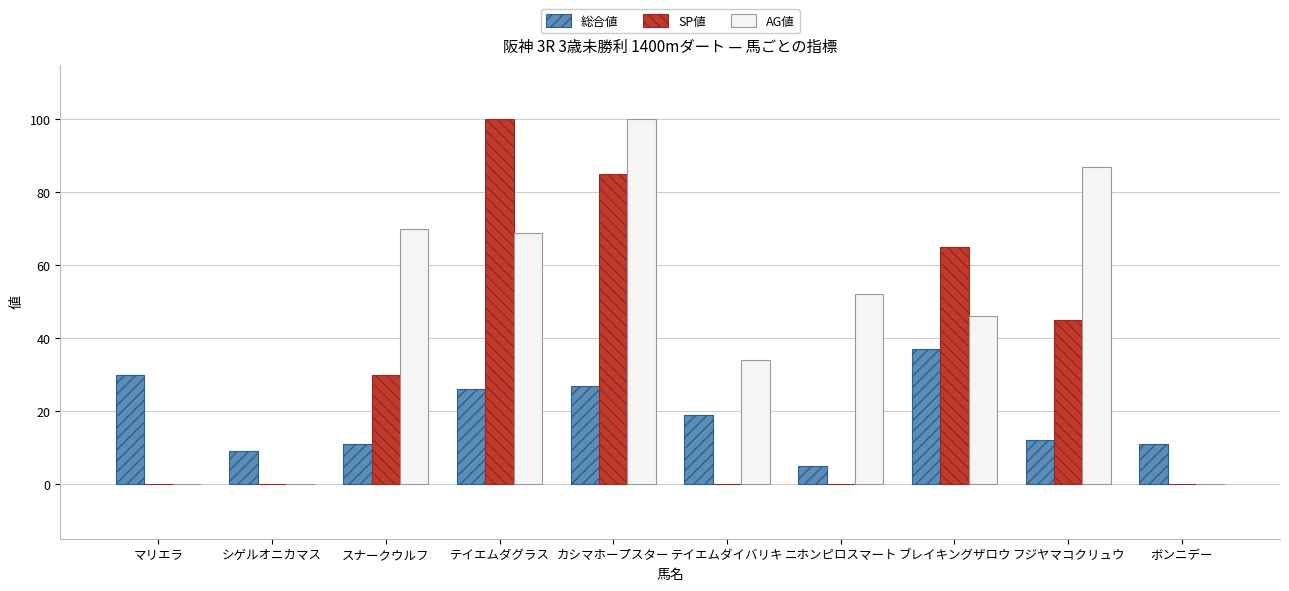

The value of SP値 at シゲルオニカマス is 59. True or false?

False